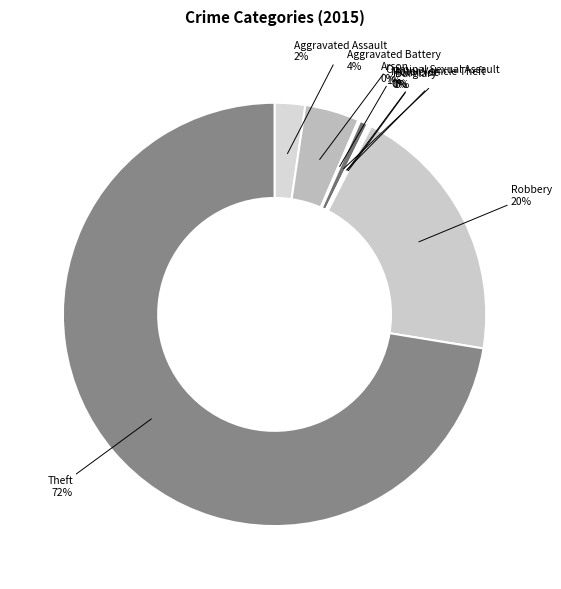

What is the majority slice?

Theft